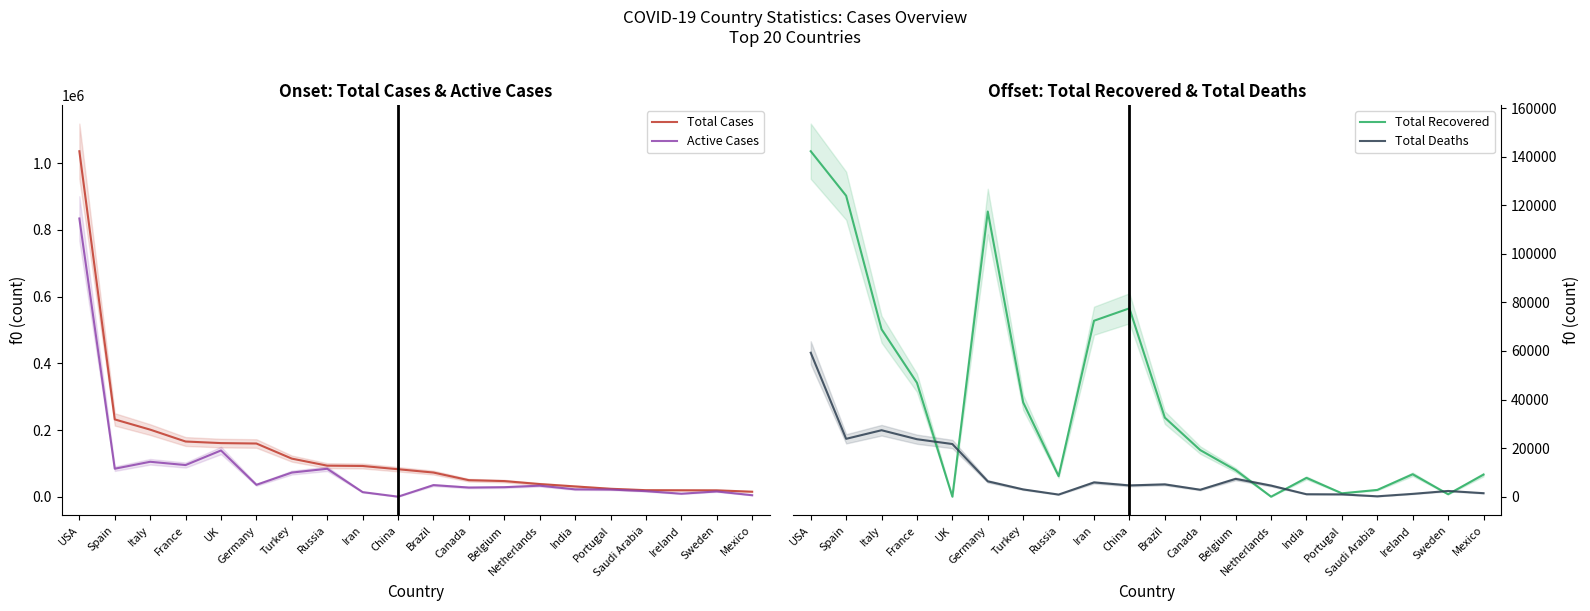

What is the average value of the Active Cases series?

84247